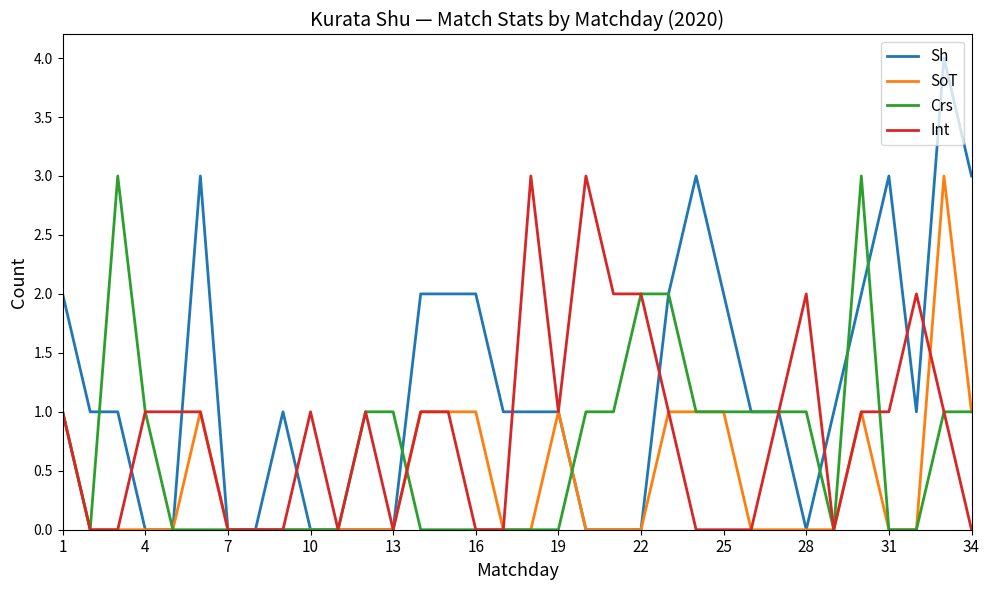

Which series has the largest total across all categories?

Sh